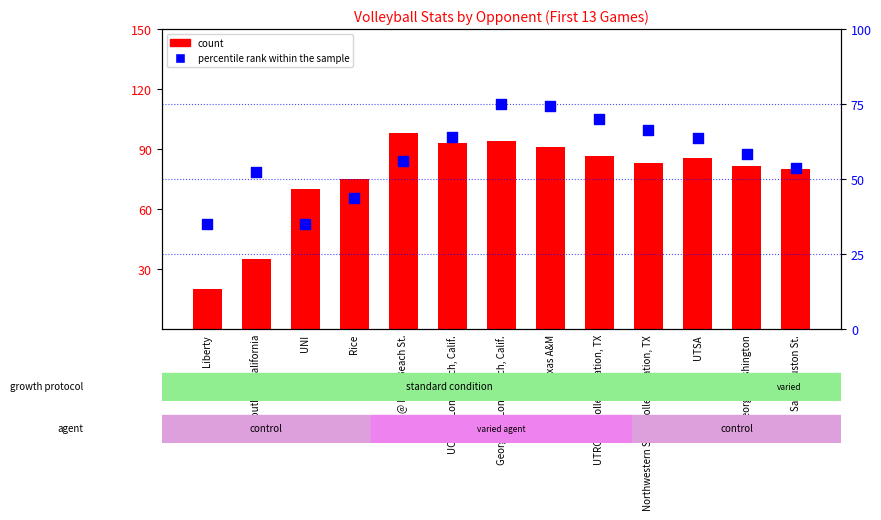

Is the value of percentile rank within the sample at @ Texas A&M greater than the value of count at @ Texas A&M?

No